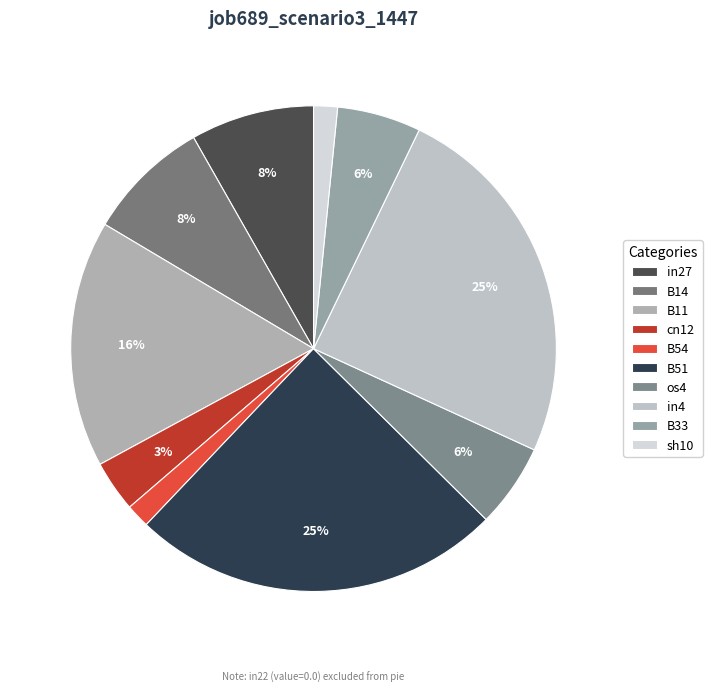

Is there a majority slice in this chart?

No